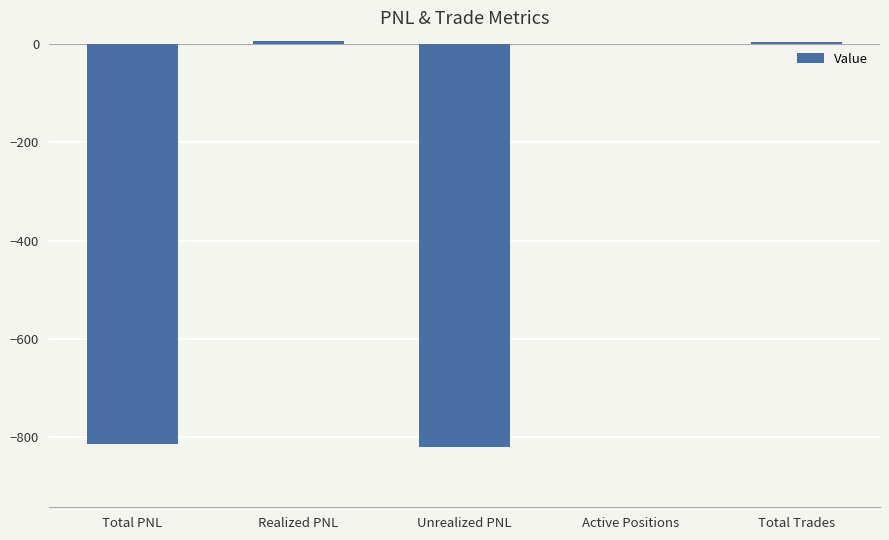

Is it true that the value at Unrealized PNL is -1368.1?

False